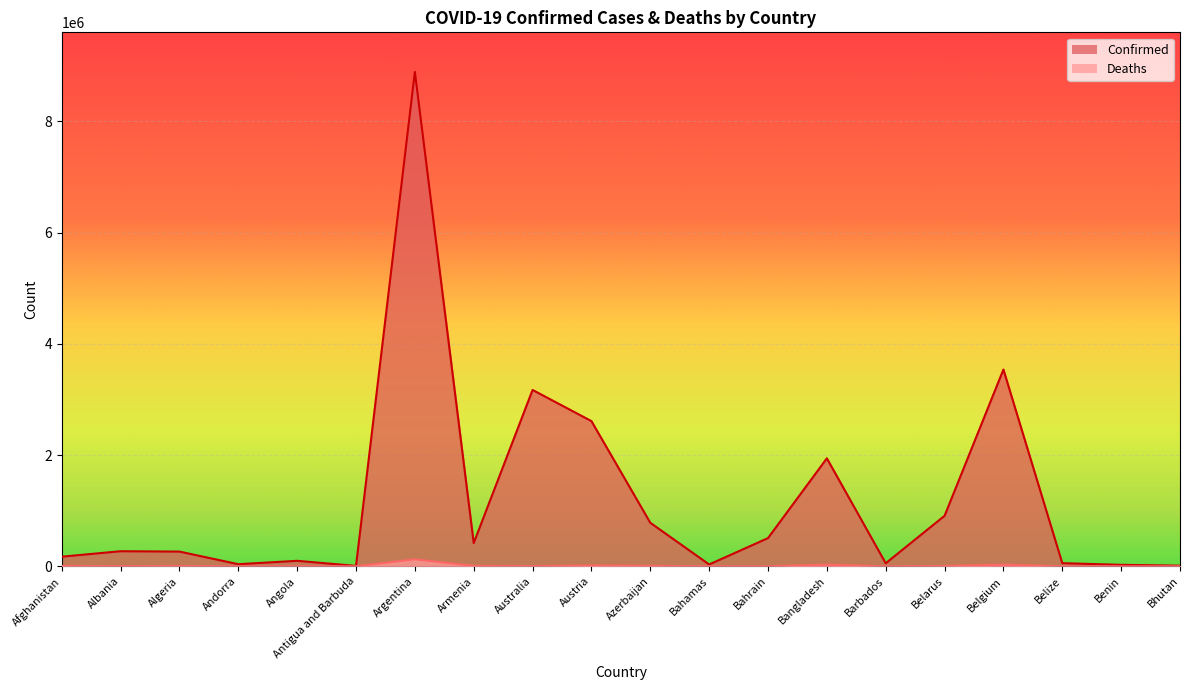

How many lines are shown in the chart?

2